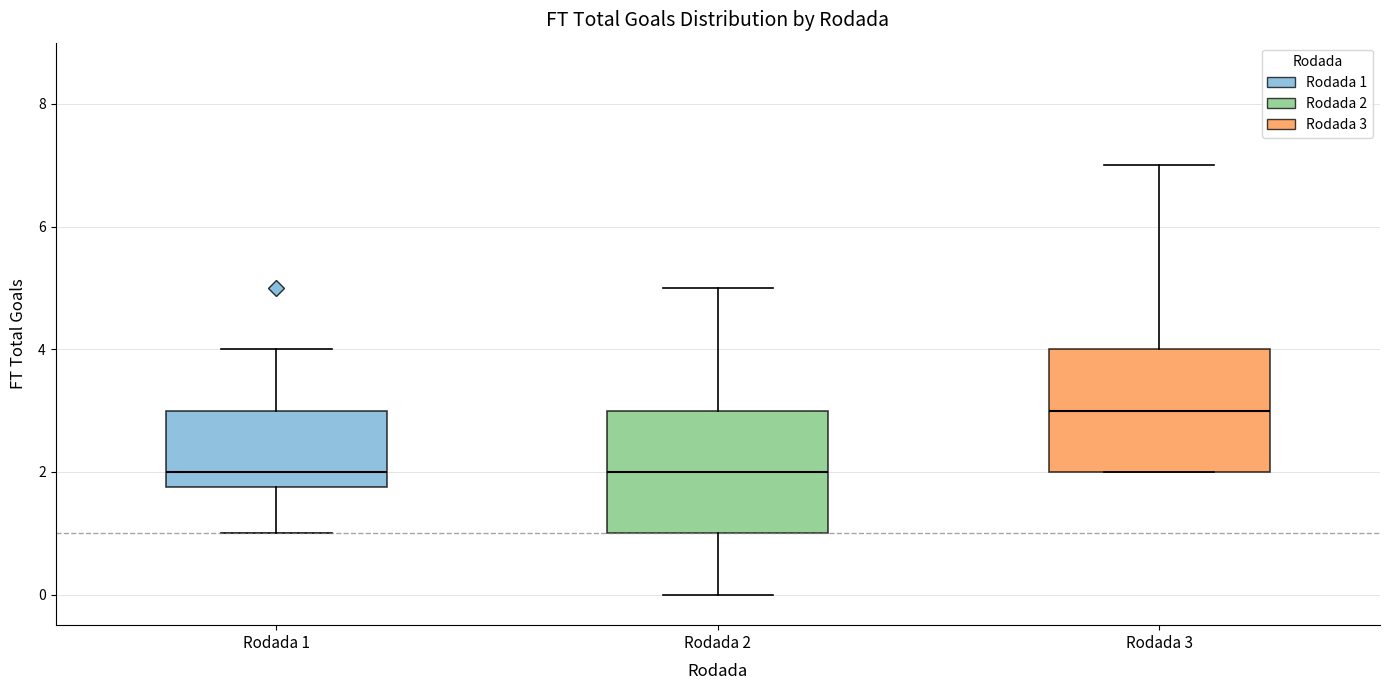

Reading left to right, read every box against the y-axis: the position of its median line, the range the box covers, and the ends of its whiskers. The values are not printed on the chart, so give them approximately, as read against the axis.

Rodada 1: median 2.0, box 1.8 to 3.0, whiskers 1.0 to 4.0
Rodada 2: median 2.0, box 1.0 to 3.0, whiskers 0.0 to 5.0
Rodada 3: median 3.0, box 2.0 to 4.0, whiskers 2.0 to 7.0